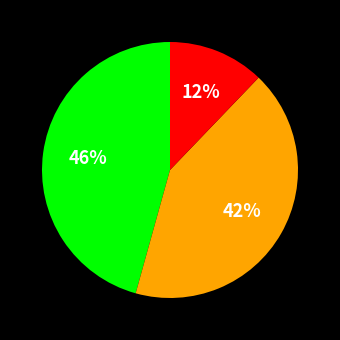

Is there any slice that represents more than half of the pie?

No